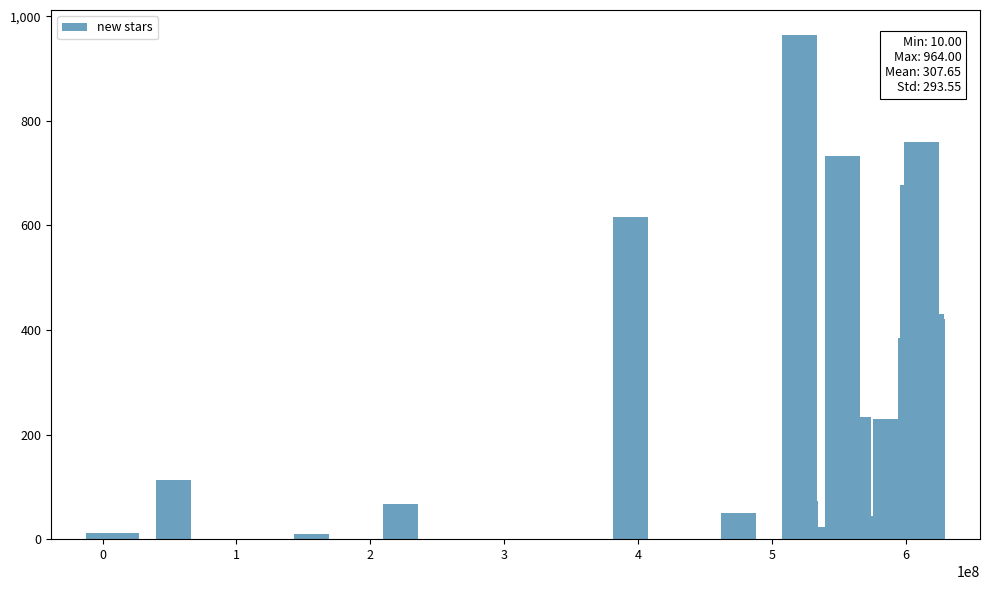

What is the value of the 8th bar from the left?

964